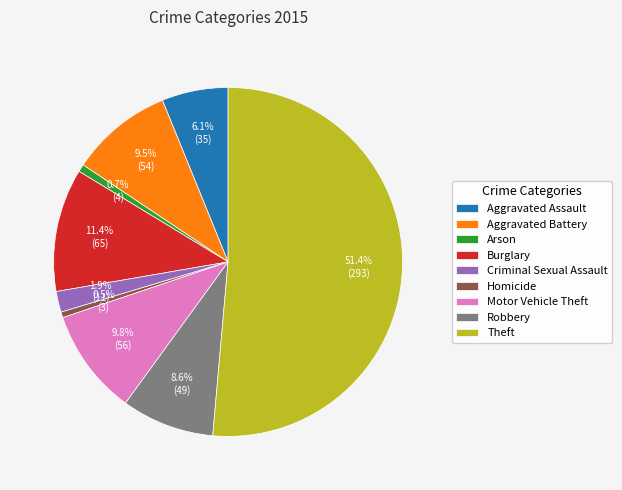

Between Motor Vehicle Theft and Aggravated Assault, which is larger?

Motor Vehicle Theft